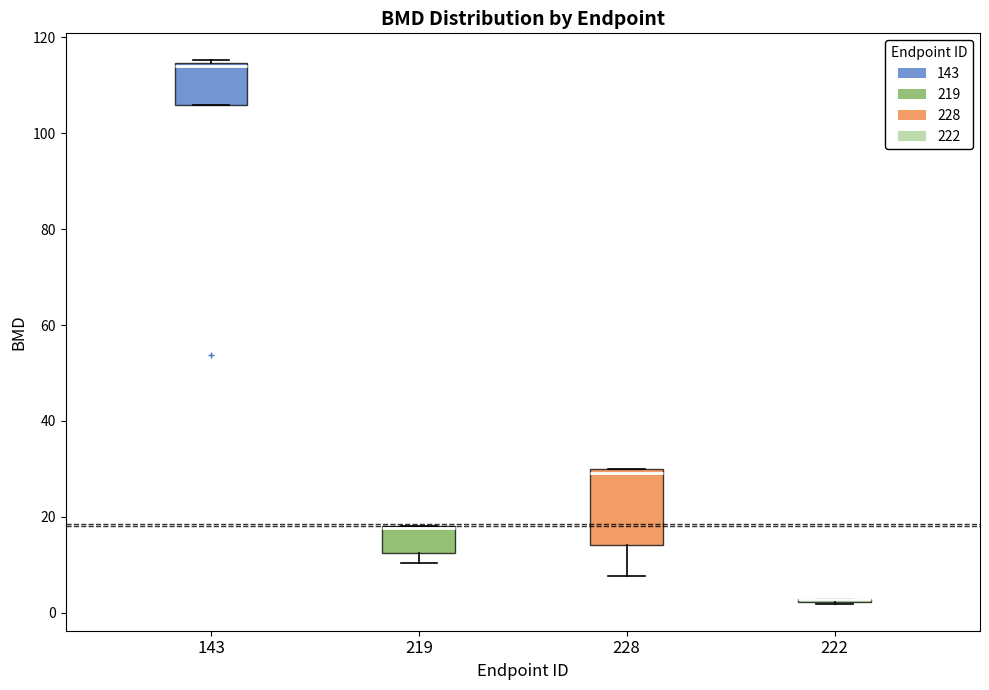

Reading left to right, transcribe this box plot: for each box, give where its median line is, the range the box spans, and where its two whiskers end, as read against the y-axis. The values are not printed on the chart, so give them approximately, as read against the axis.

143: median 114 (drawn on the box's upper edge), box 106 to 114, whiskers 106 to 116
219: median 18, box 12 to 18, whiskers 10 to 18
228: median 30 (just below the box's upper edge), box 14 to 30, whiskers 8 to 30
222: box collapsed to a line at 2, whiskers 2 to 2